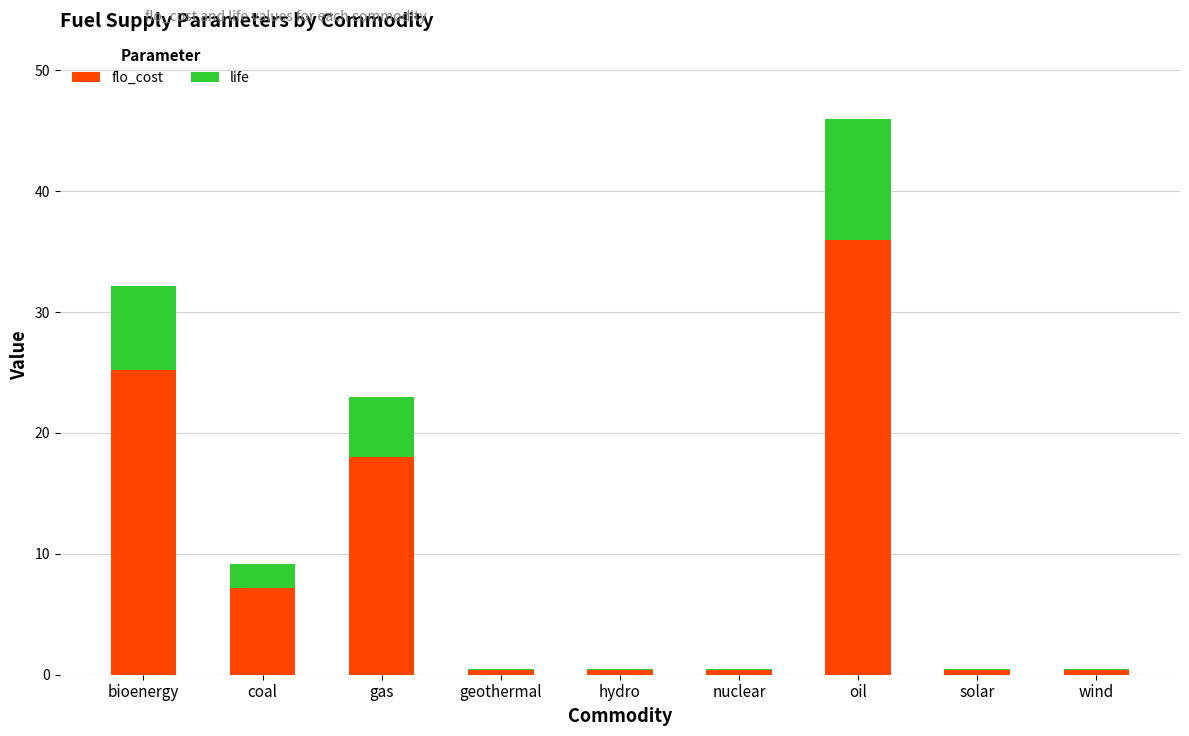

Which category has the highest value in the flo_cost series?

oil